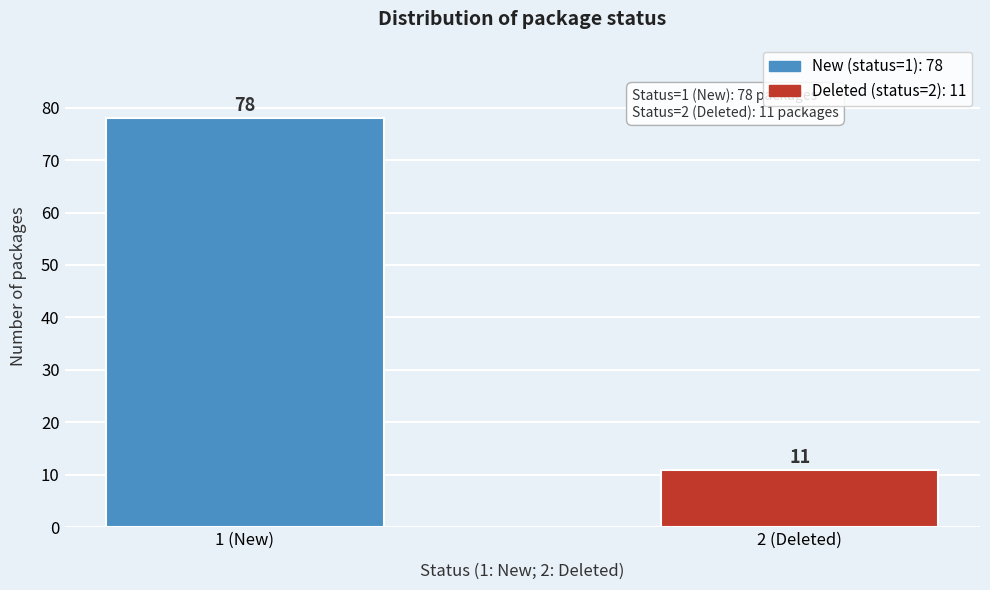

Reading left to right, extract all data points from this chart.

78	11